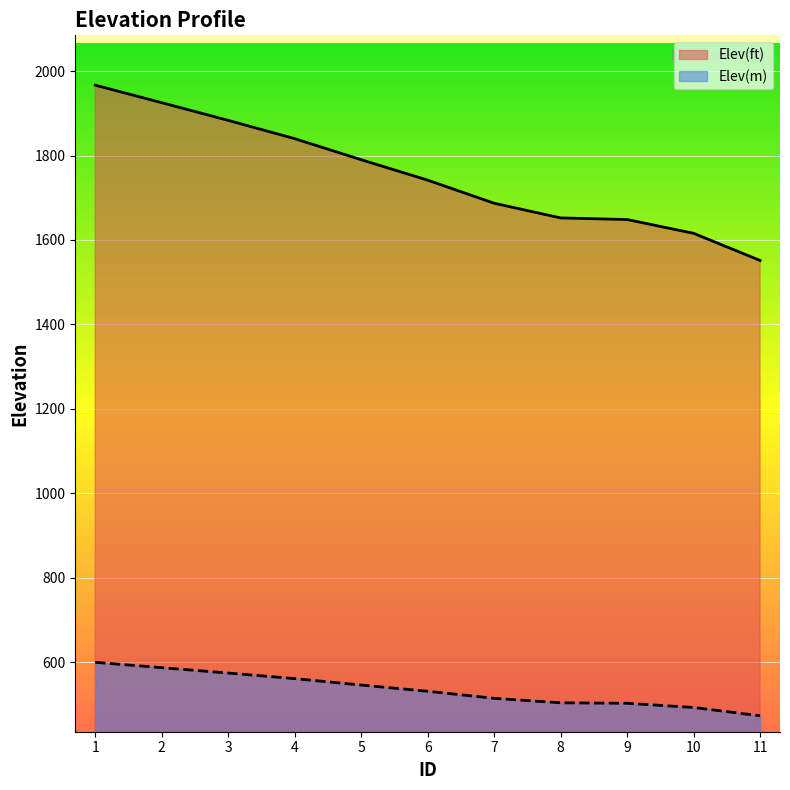

True or false: Elev(ft) has a value of 789.6 at 2.

False